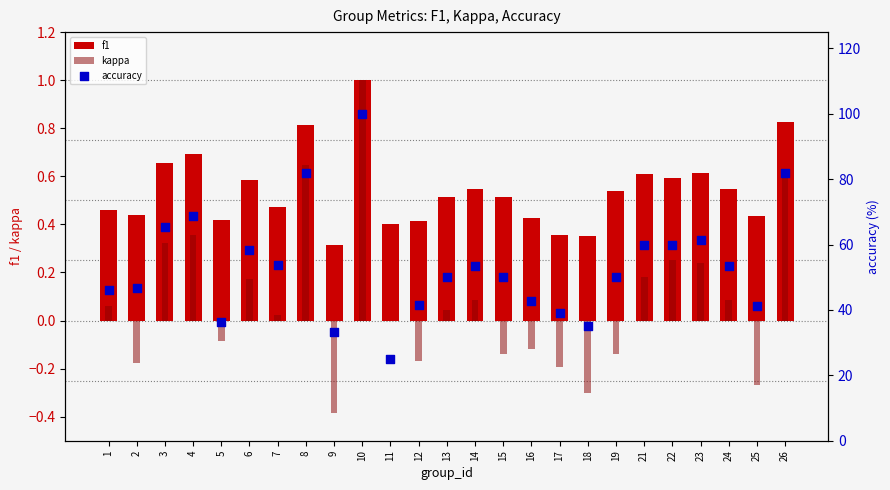

What are all the series names shown in the legend?

f1, kappa, accuracy